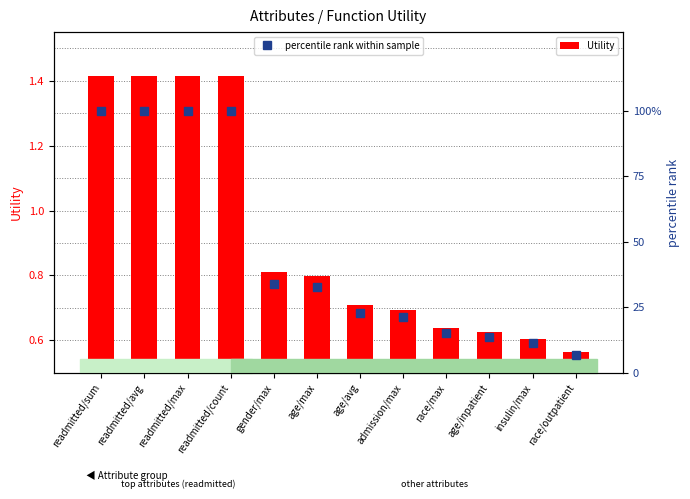

What is the value of the percentile rank within sample bar at the 4th from the left?

100.0